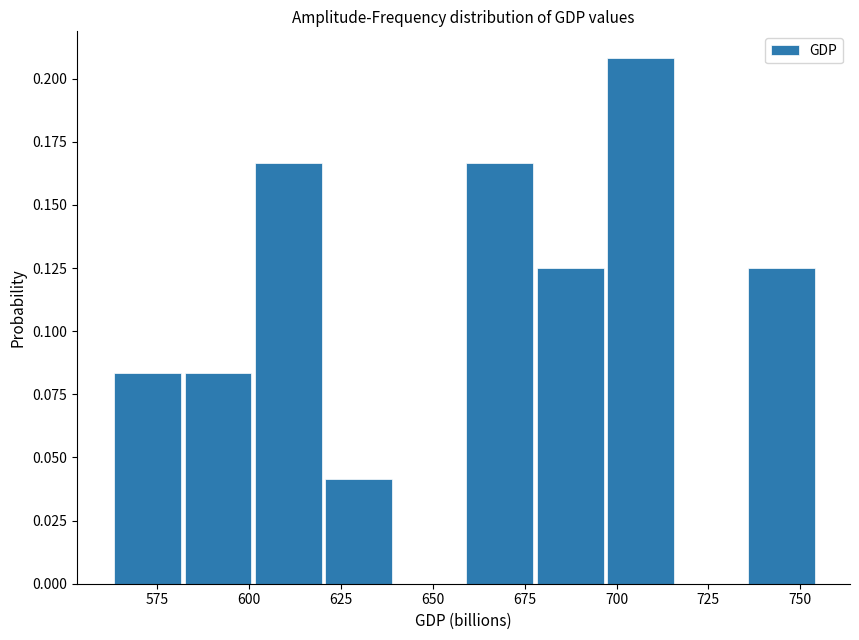

Read against the x-axis, roughly where is the centre of the tallest bar?

705